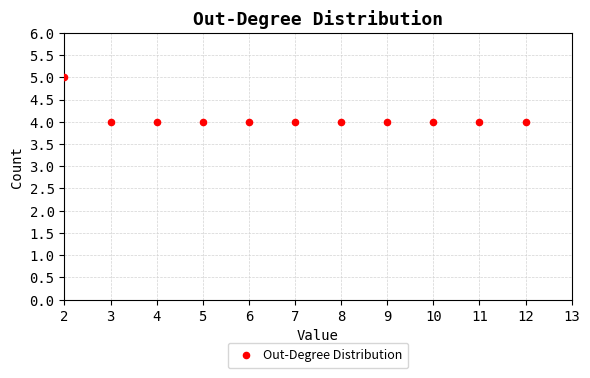

What is the range of X values (max minus min)?

10